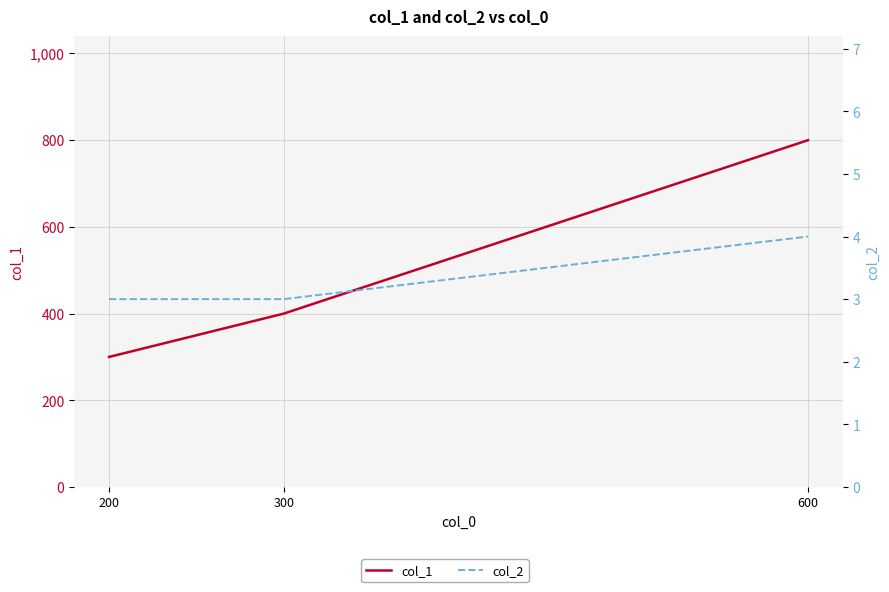

Does the chart display data point markers on the line(s)?

No